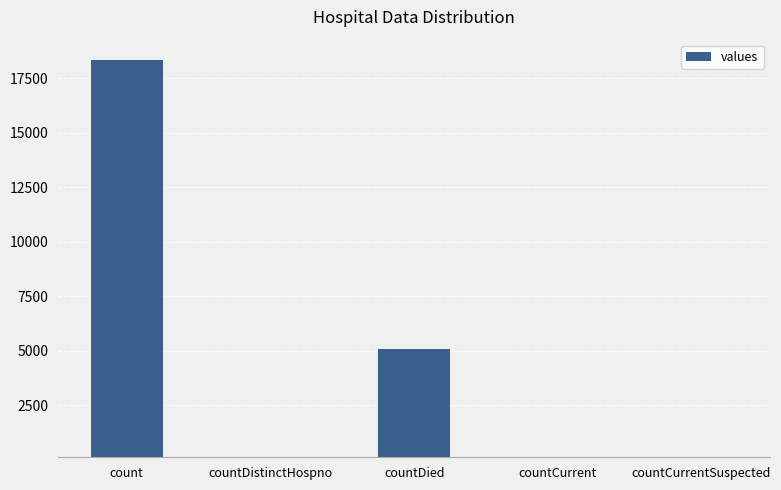

What is the change in value from countCurrent to countCurrentSuspected?

-33